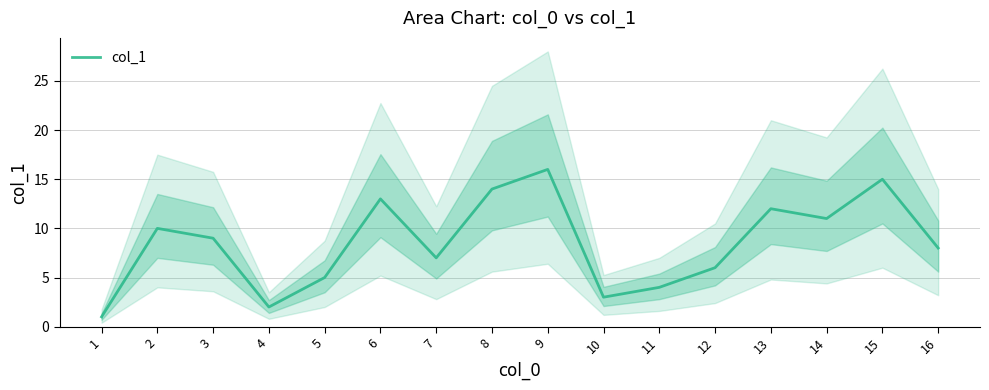

How many interior local peaks (higher than both neighbors) does the data have?

5